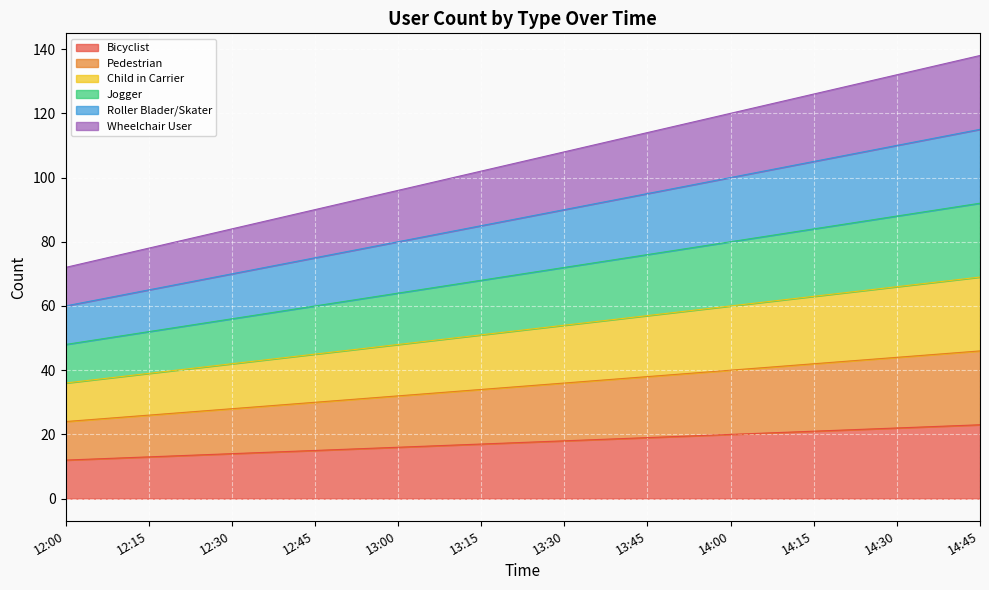

True or false: Pedestrian and Roller Blader/Skater intersect in this chart.

False